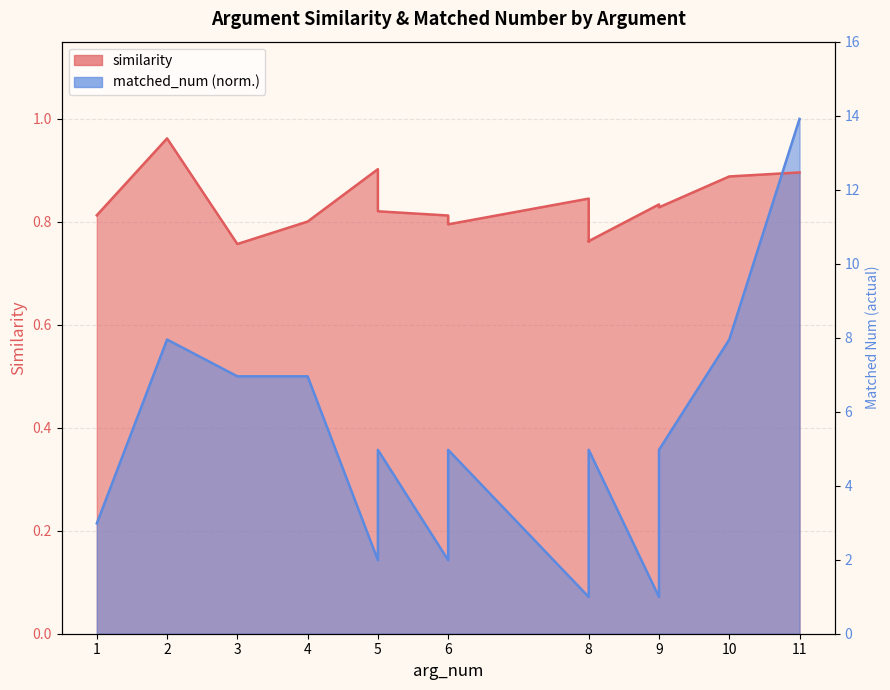

Reading left to right, extract all data points from this chart.

similarity: 0.8	1.0	0.8	0.8	0.9	0.8	0.8	0.8	0.8	0.8	0.8	0.8	0.8	0.8	0.9	0.9
matched_num: 0.2	0.6	0.5	0.5	0.1	0.4	0.1	0.4	0.1	0.1	0.4	0.1	0.1	0.4	0.6	1.0